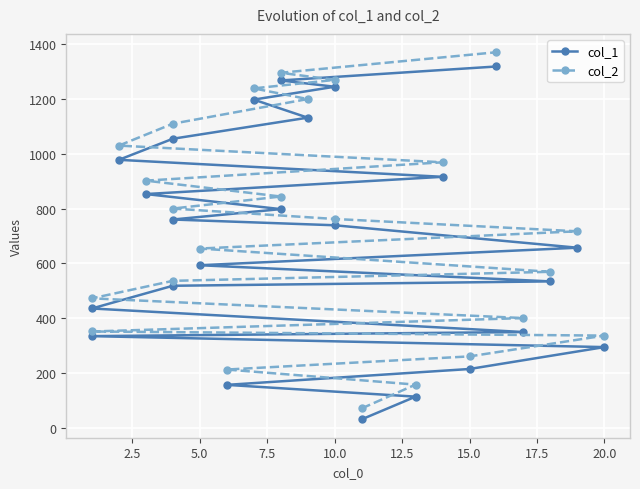

List the series in order of their overall mean, lowest first.

col_1, col_2